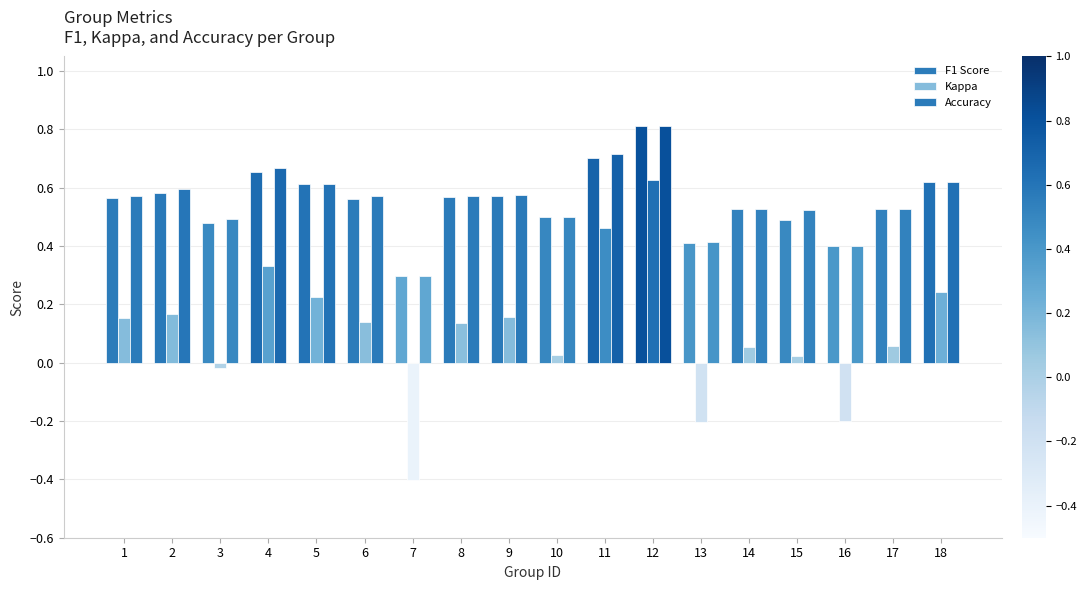

True or false: Kappa has a value of 0.0 at 9.

False